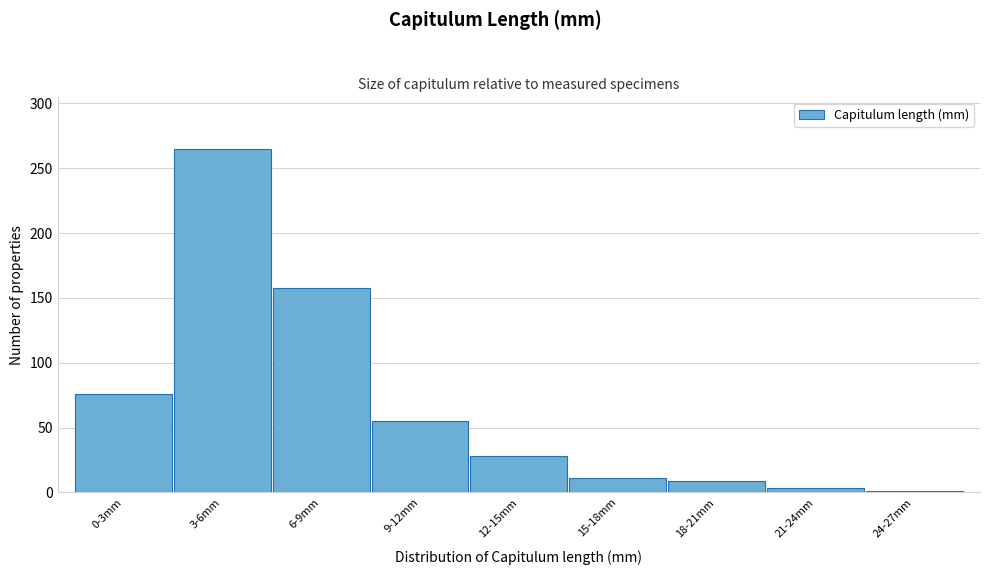

Reading left to right, transcribe all the data shown in this chart.

76	265	158	55	28	11	9	3	1